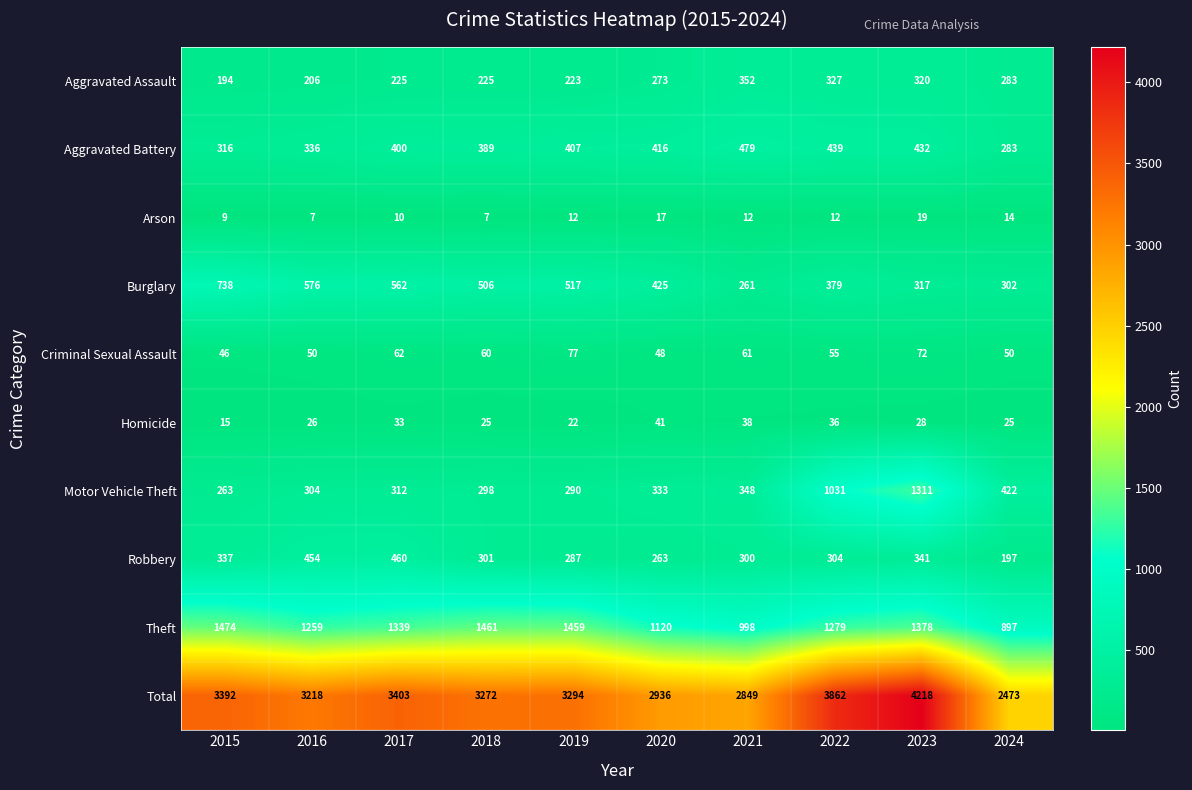

What is the total value across all series at 2022?

7724